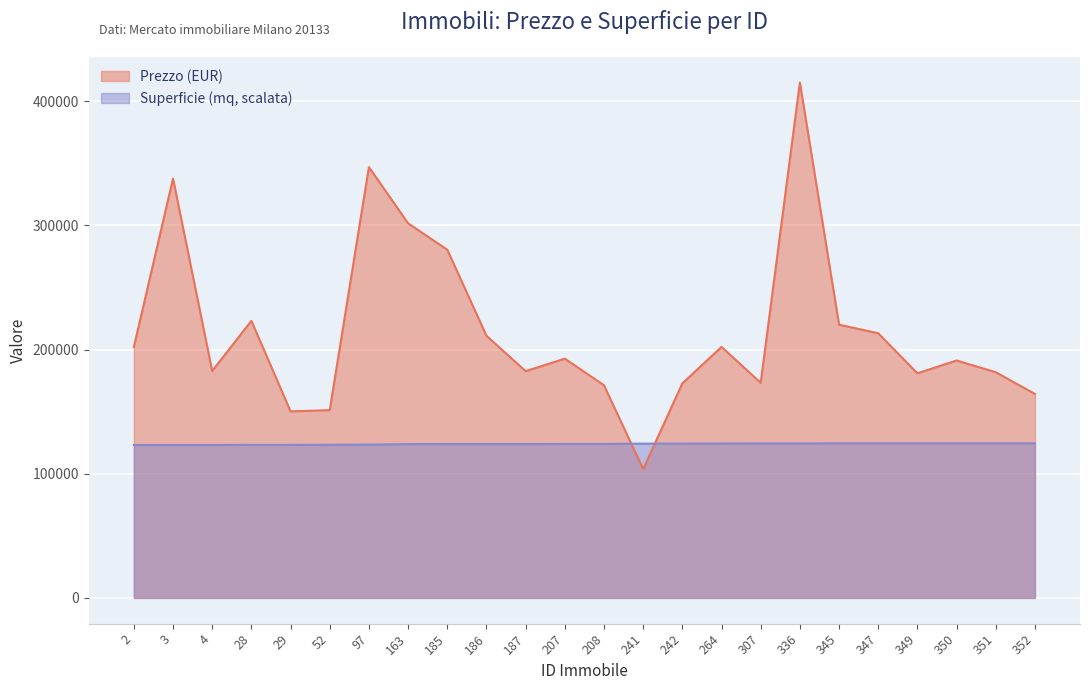

Between 336 and 347, which series saw the biggest shift?

Prezzo (EUR)